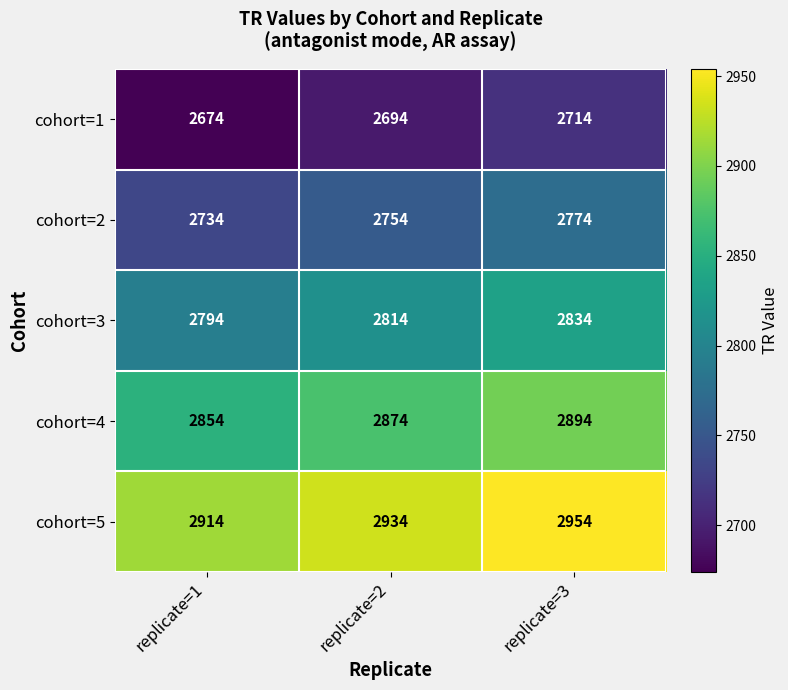

Which series has the largest total across all categories?

cohort=5